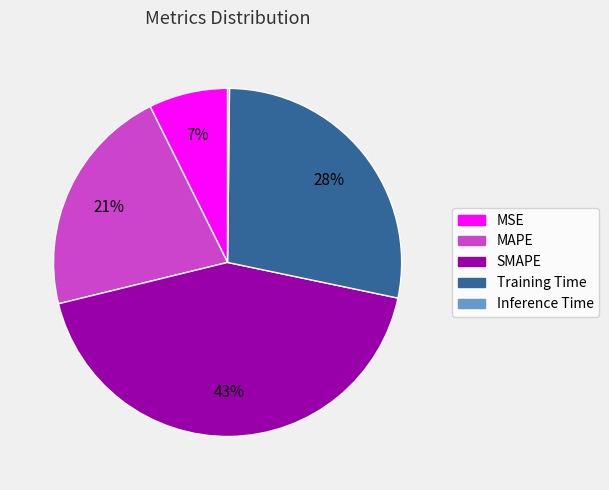

Approximately how many times larger is the value at MSE compared to SMAPE?

0.2